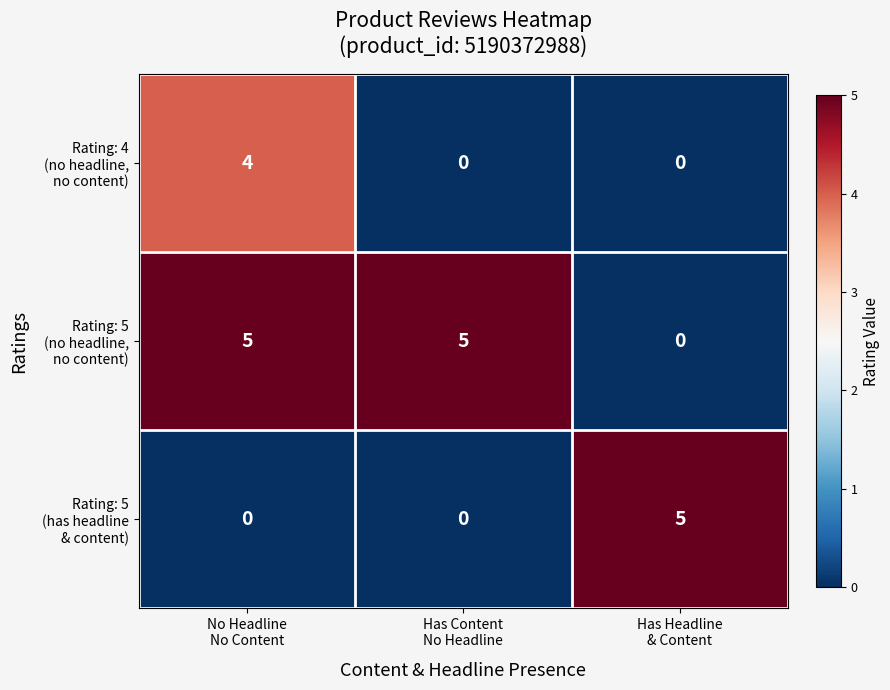

What is the greatest value displayed?

5